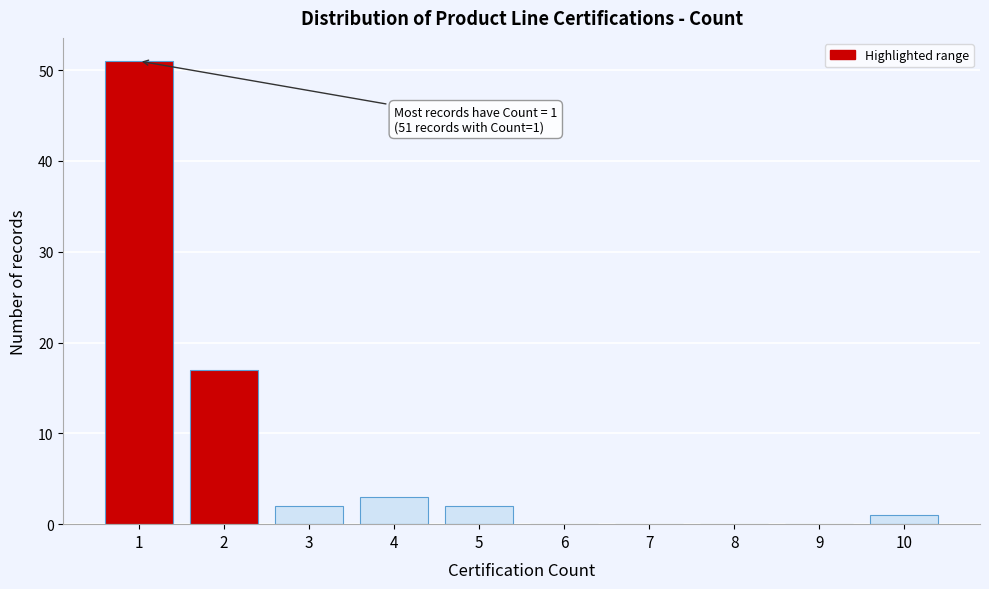

Which range on the x-axis has the tallest bar?

0.5 to 1.5